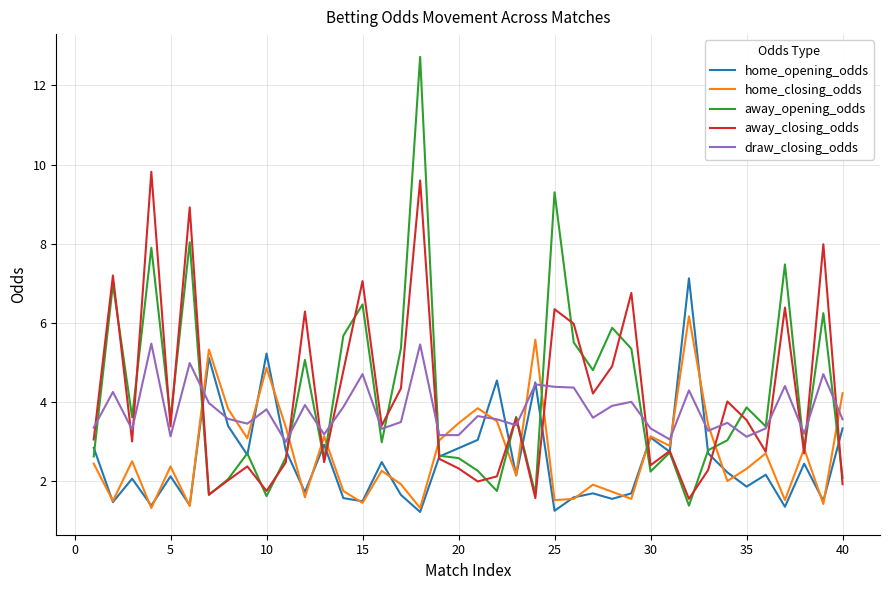

What is the minimum value shown in the chart?

1.2